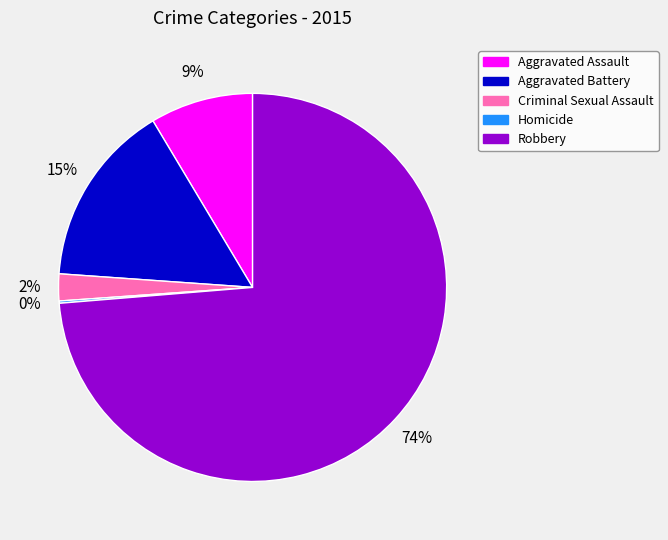

Which has a higher value, Robbery or Criminal Sexual Assault?

Robbery